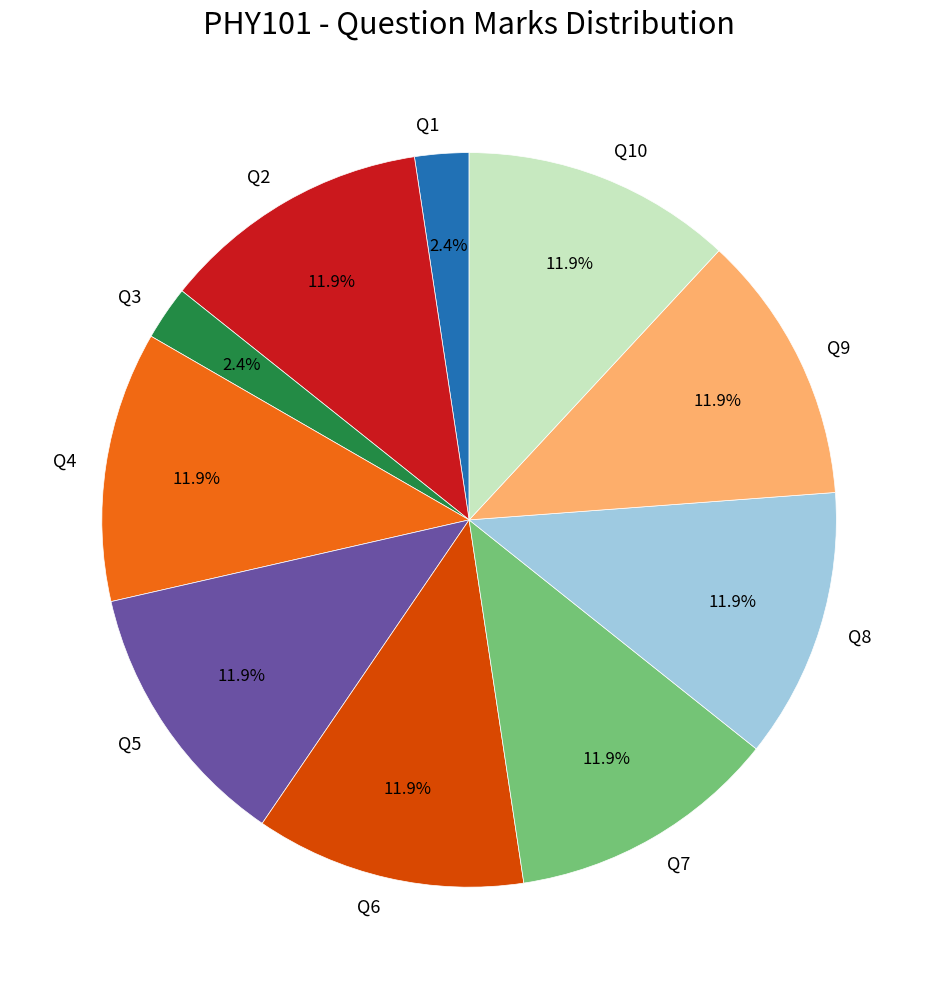

Combined, what portion of the pie is Q10 and Q3?

14.3%